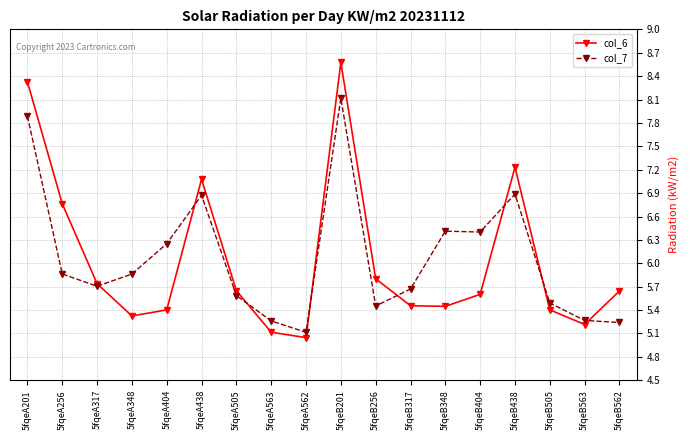

What is the total value across all series at 5fqeA256?

12.6